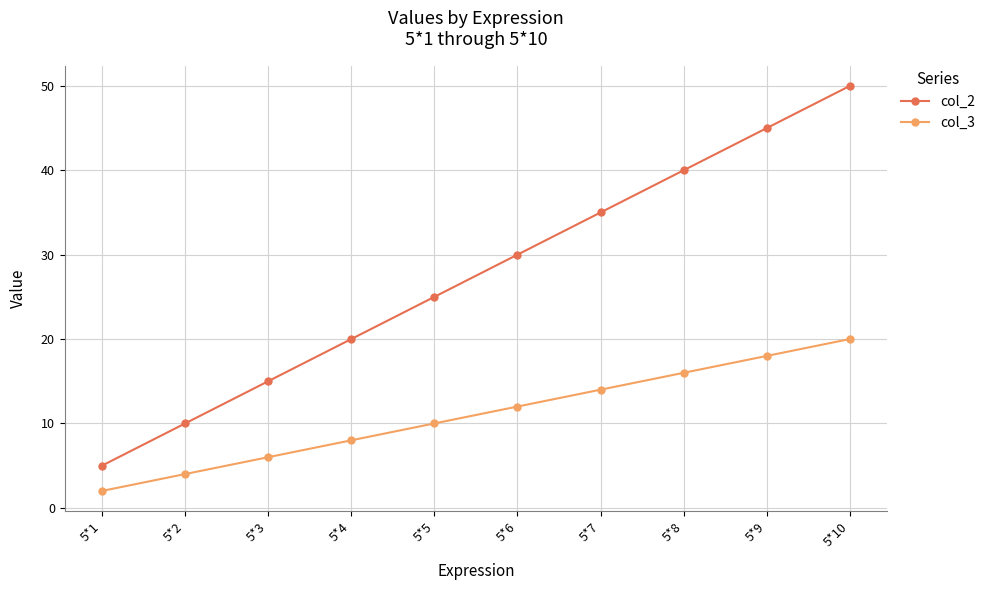

What is the difference between the maximum and second lowest values in the col_2 series?

40